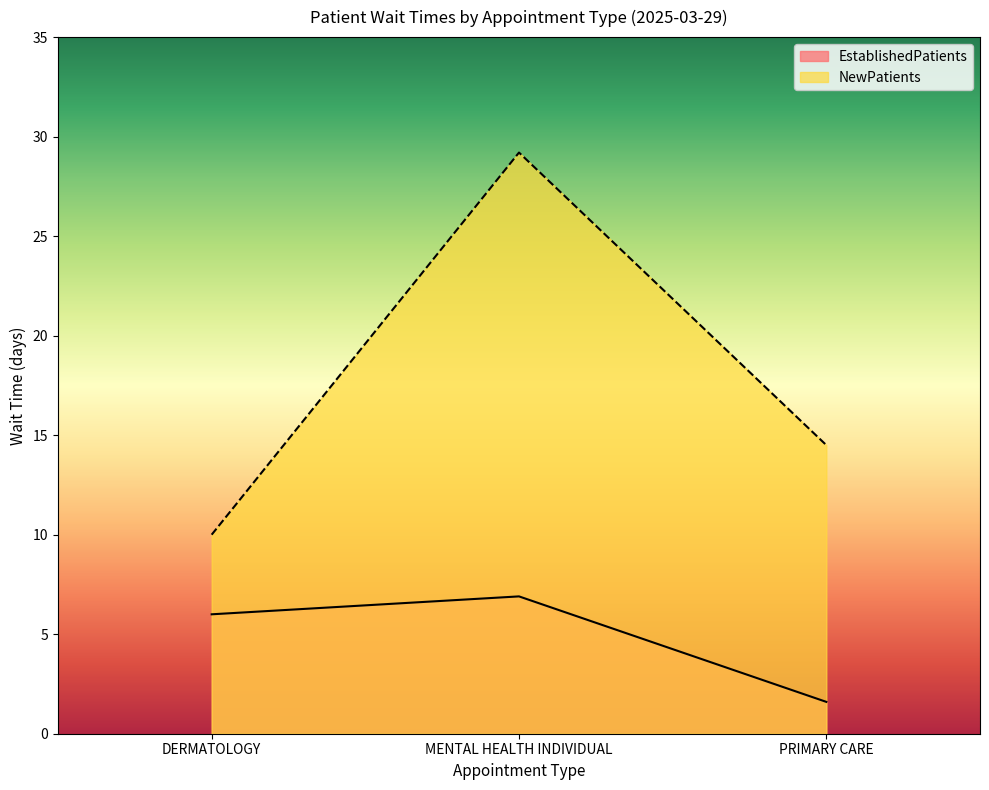

Does the chart display data point markers on the line(s)?

No